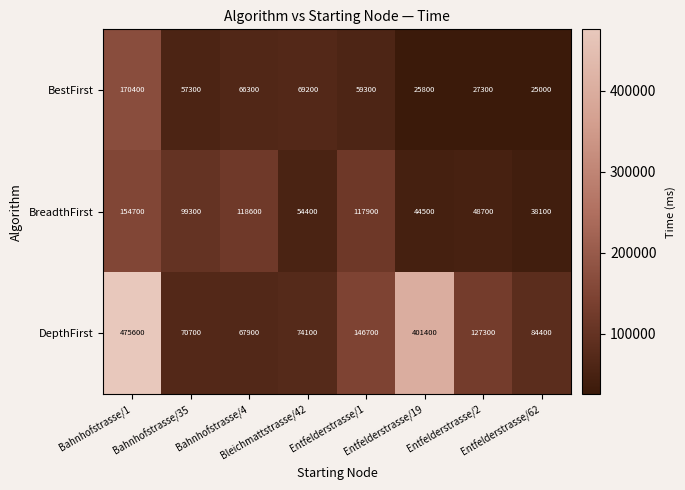

At which category is the sum across all series the highest?

Bahnhofstrasse/1